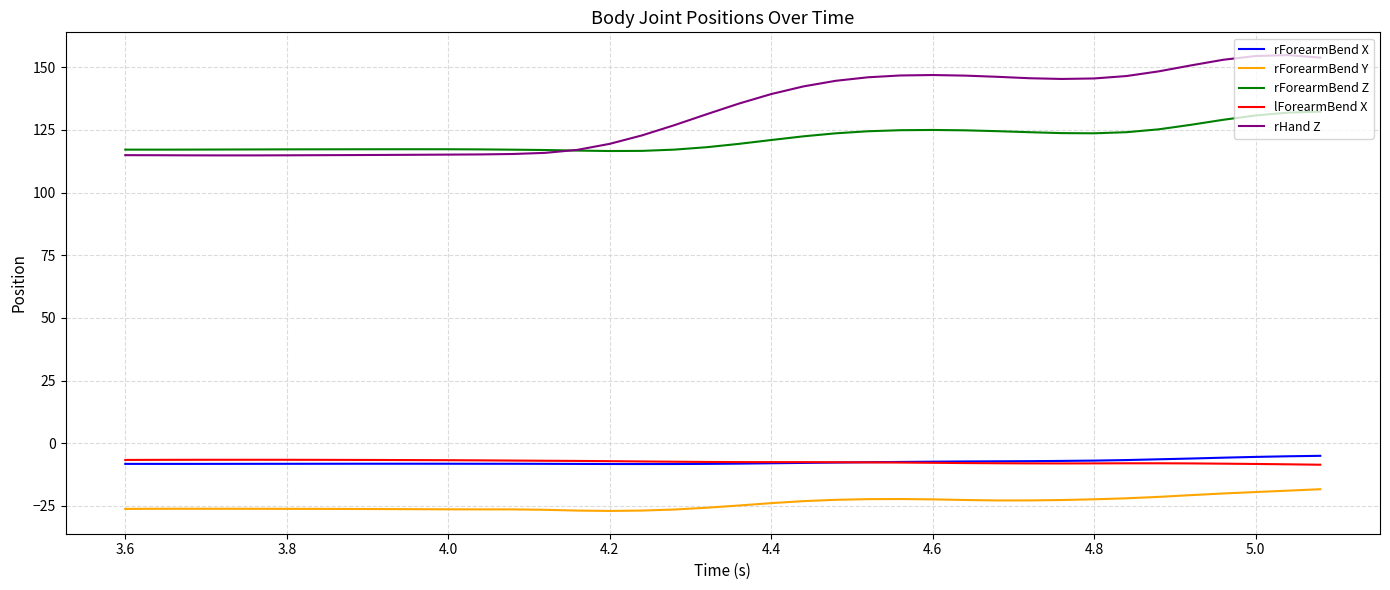

True or false: rHand Z and lForearmBend X cross at least once.

False